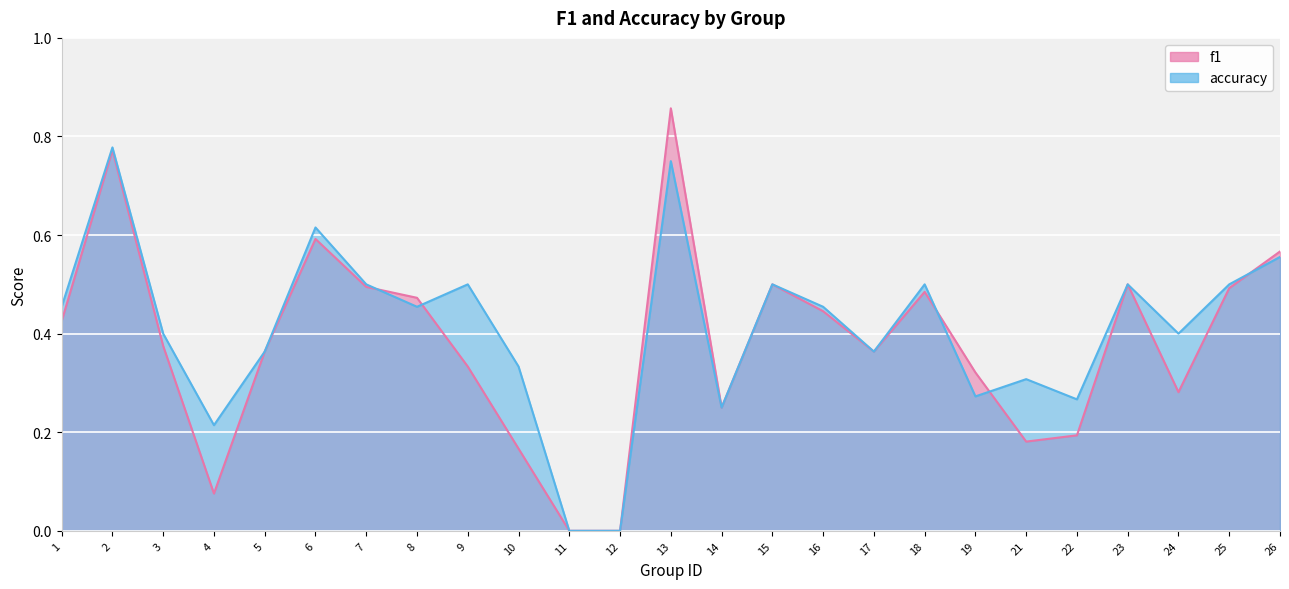

What is the average value of the f1 series?

0.4